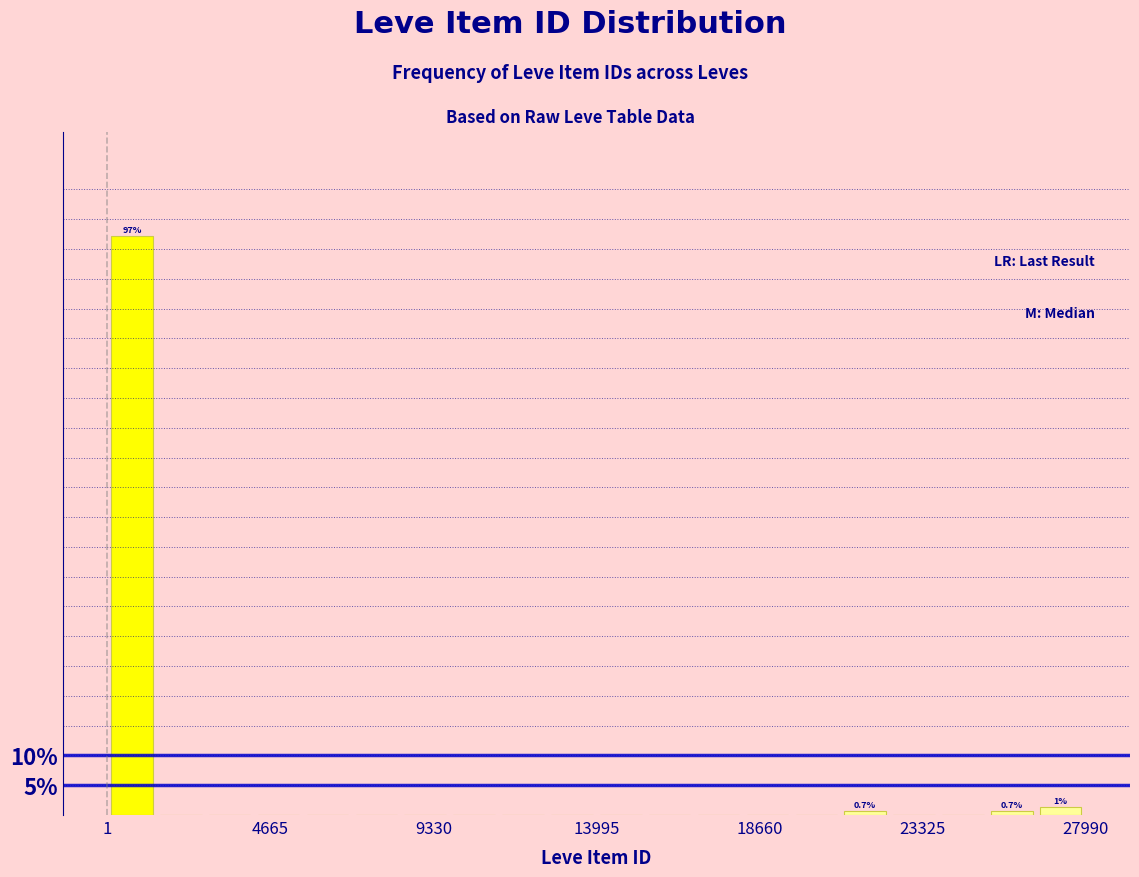

Around what value on the x-axis is the tallest bar? Give the approximate position of its centre, as read against the axis.

500